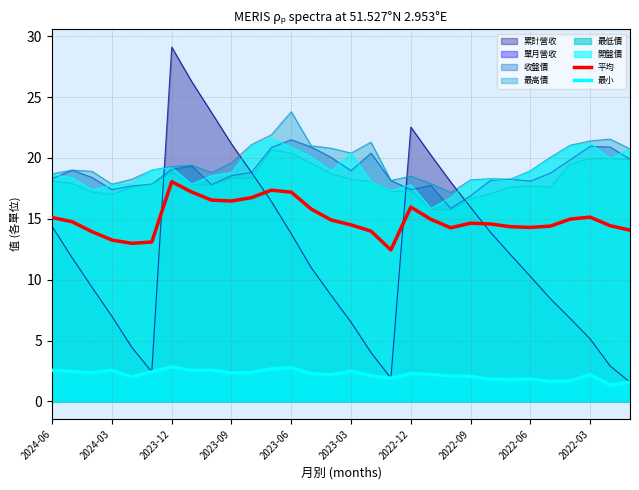

Reading right to left, extract all data points from this chart.

平均: 14.1	14.4	15.1	15.0	14.4	14.3	14.3	14.6	14.6	14.3	15.0	16.0	12.4	14.0	14.5	14.9	15.8	17.2	17.3	16.7	16.5	16.5	17.2	18.0	13.1	13.0	13.3	13.9	14.8	15.1
最小: 1.6	1.3	2.2	1.7	1.6	1.8	1.8	1.8	2.0	2.1	2.2	2.3	1.9	2.1	2.5	2.2	2.3	2.8	2.7	2.4	2.3	2.6	2.5	2.8	2.4	2.0	2.5	2.4	2.4	2.6